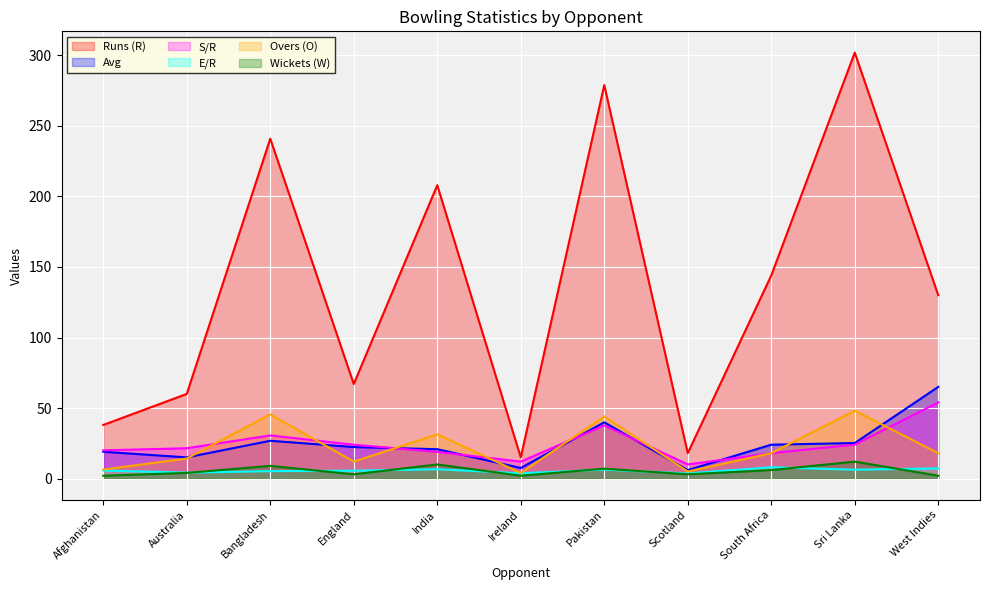

What is the sum of the Wickets (W) values at Scotland and Ireland?

5.0